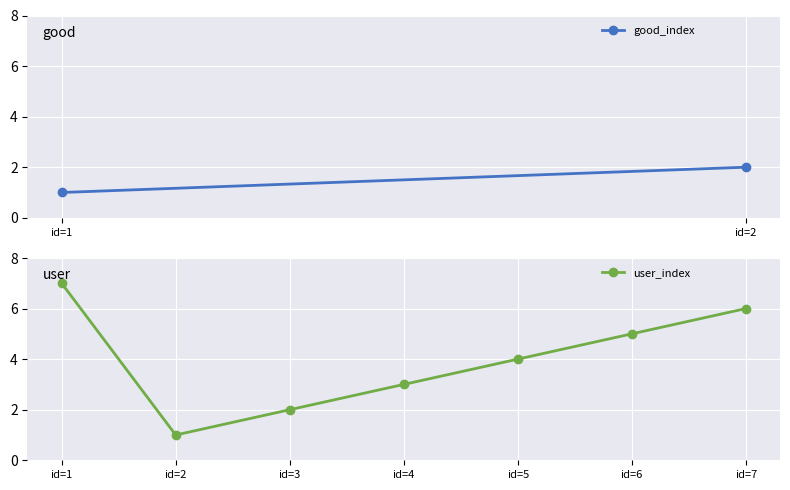

At which category does the chart reach its peak across all series?

id=1